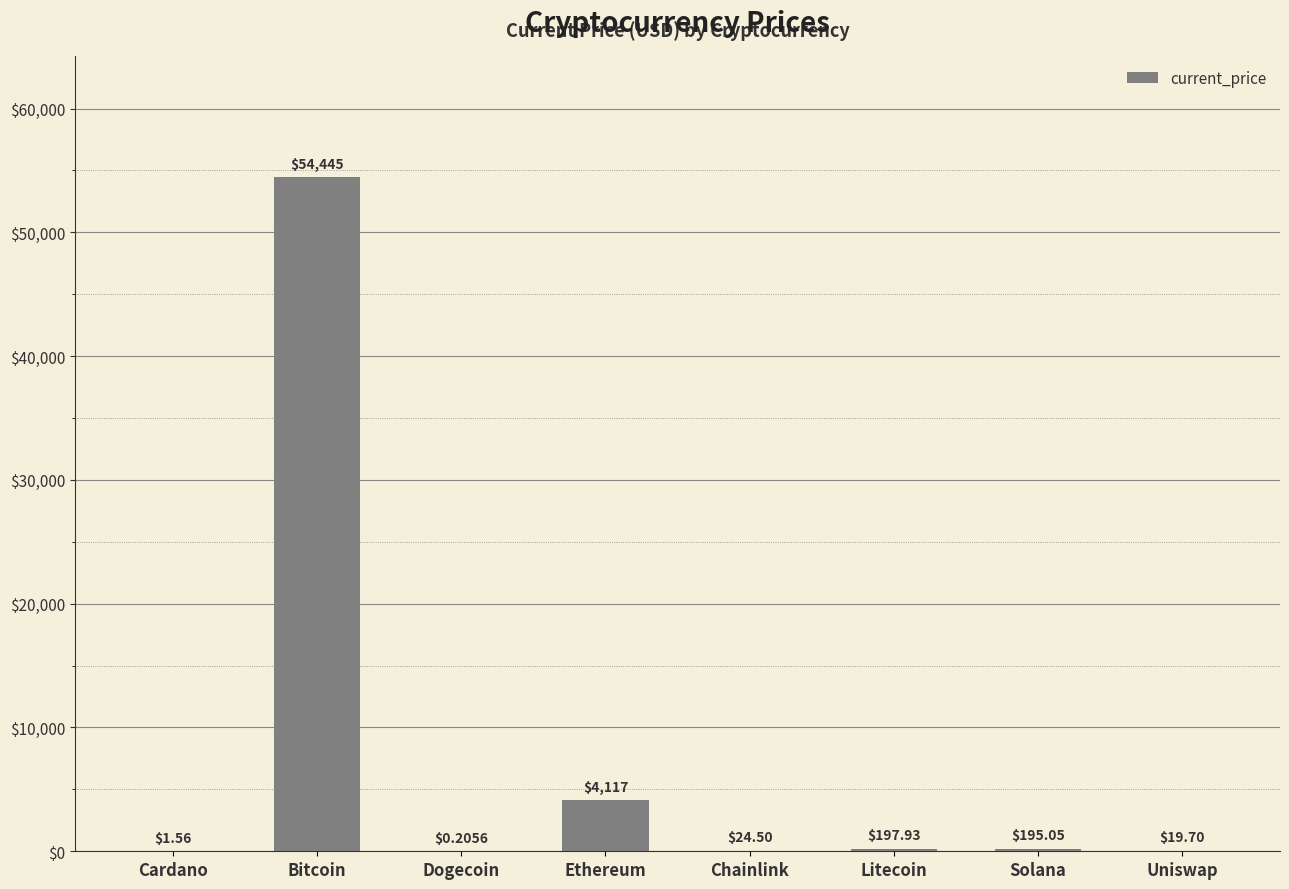

What is the sum of all values?

59001.0